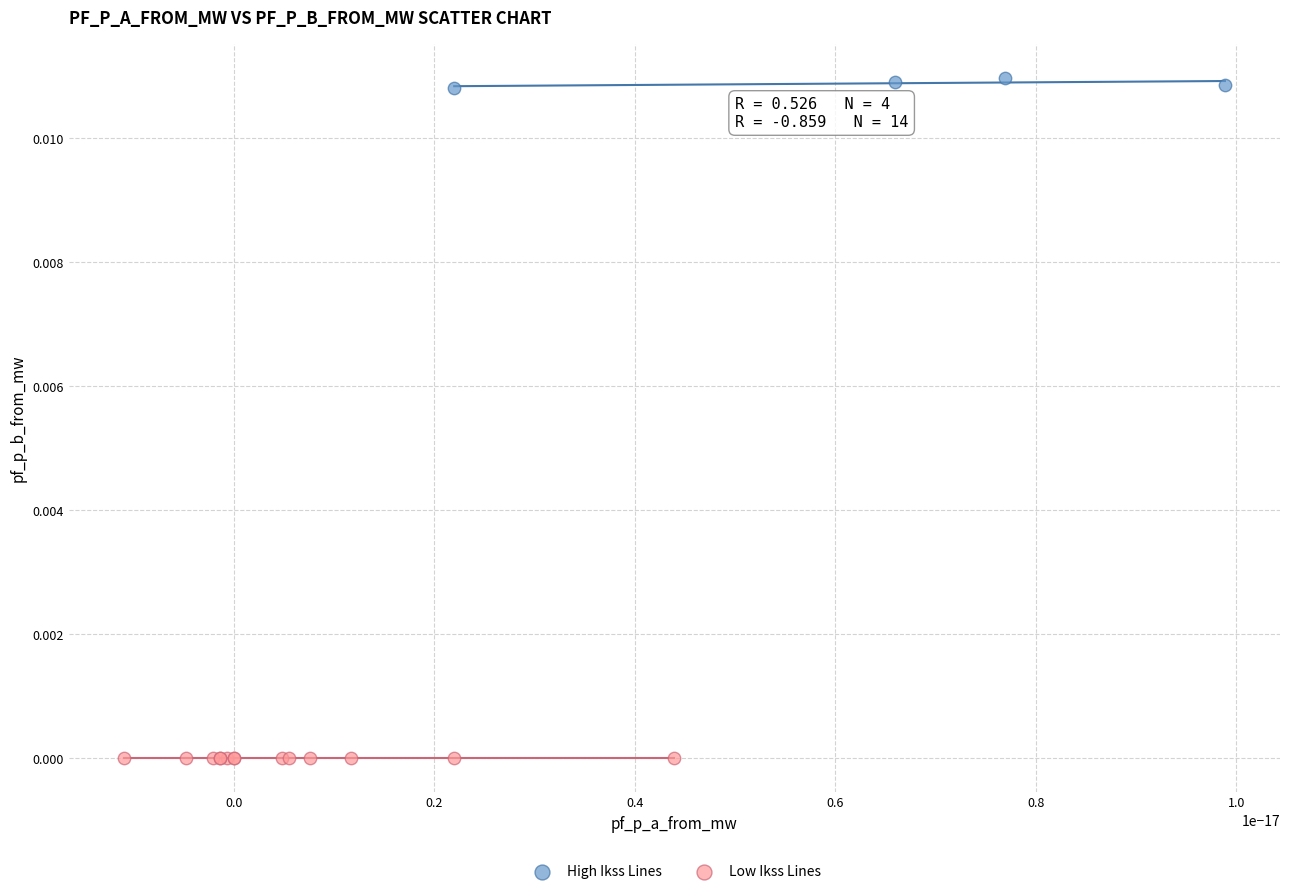

Which series contains the lowest Y value?

Low Ikss Lines